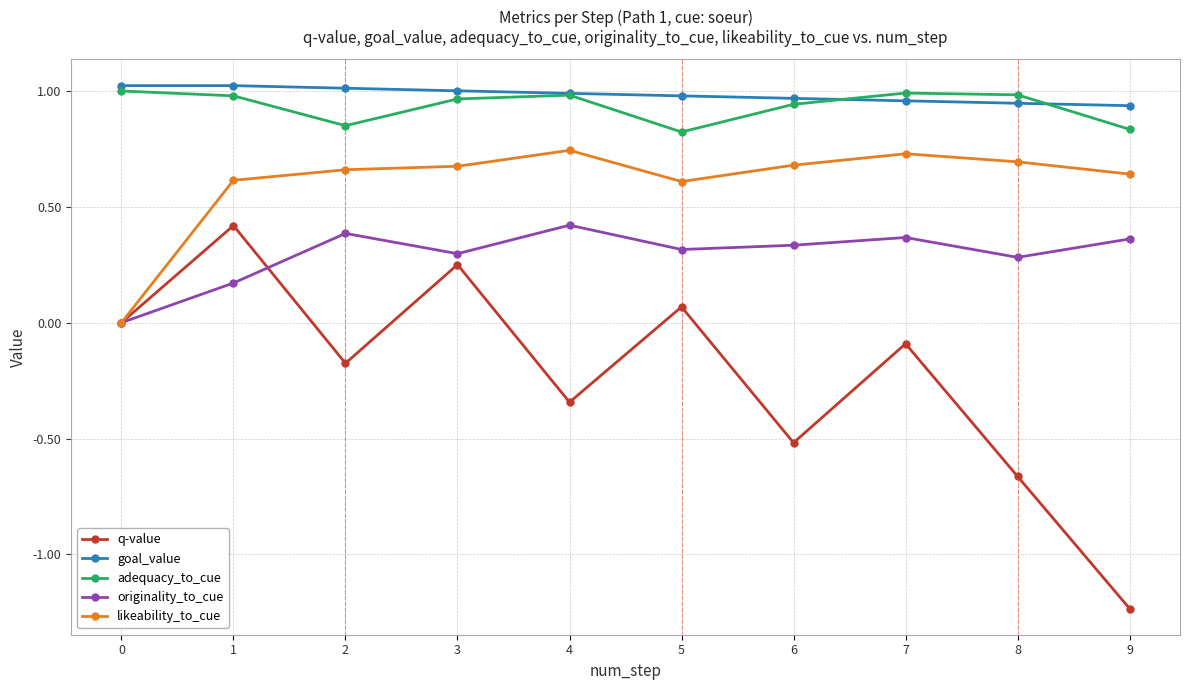

Where is the first local maximum for q-value?

1